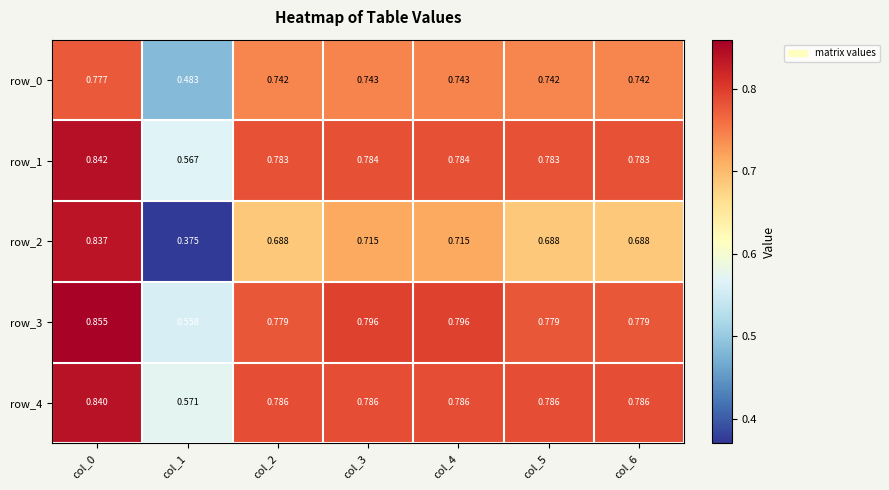

What is the difference between the maximum and minimum values in the row_4 series?

0.3